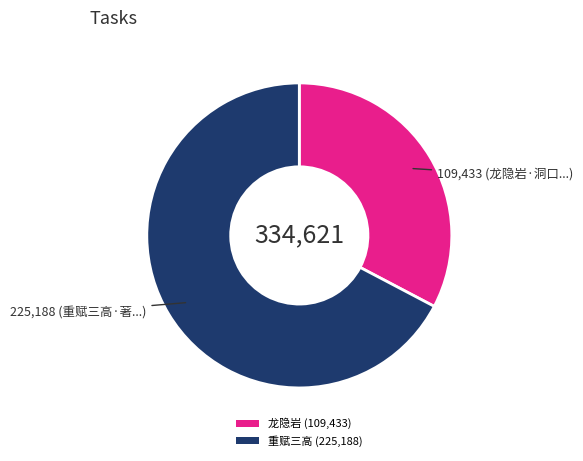

Does any single category account for the majority?

Yes